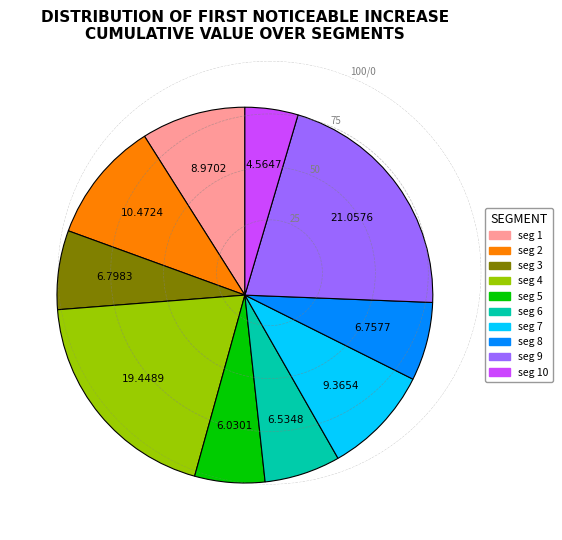

Is there any slice that represents more than half of the pie?

No